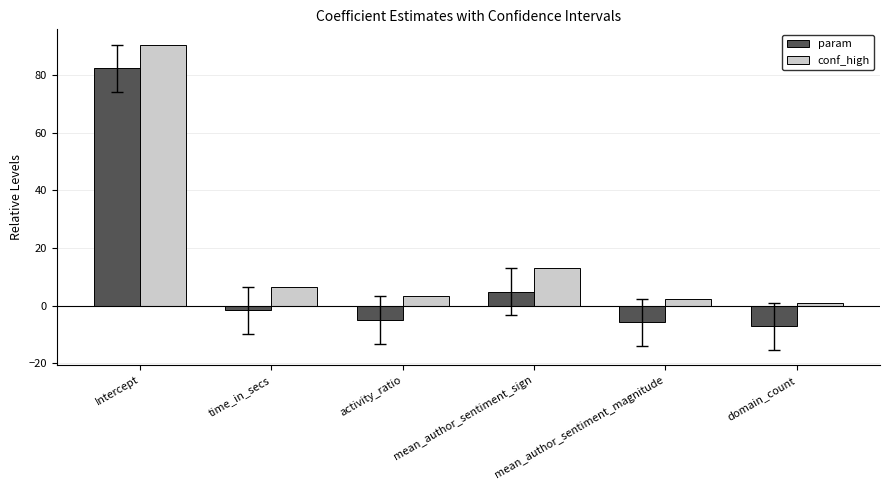

Which category has the highest value in the conf_high series?

Intercept